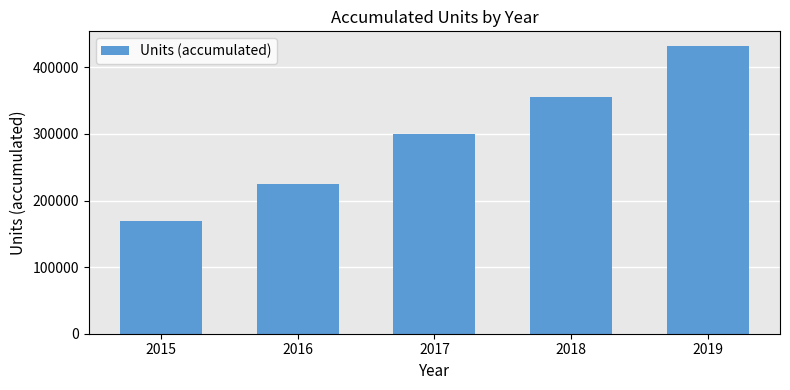

List the labels in order of value, largest first.

2019, 2018, 2017, 2016, 2015